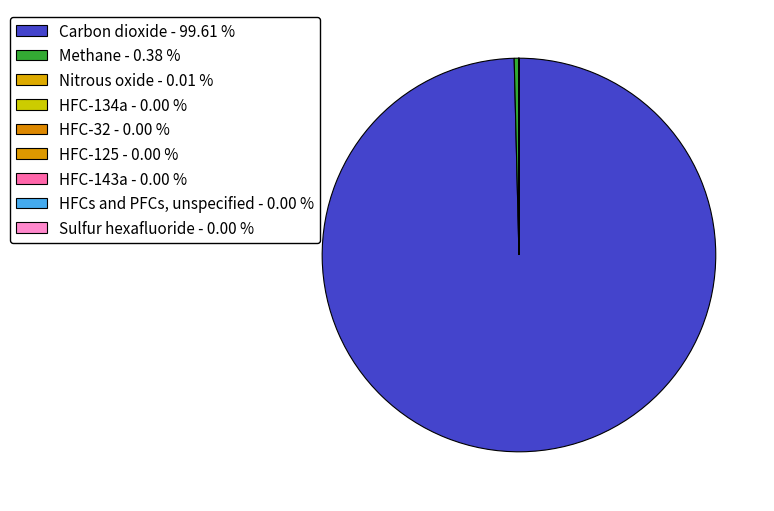

True or false: HFC-32 accounts for 12% of the total.

False